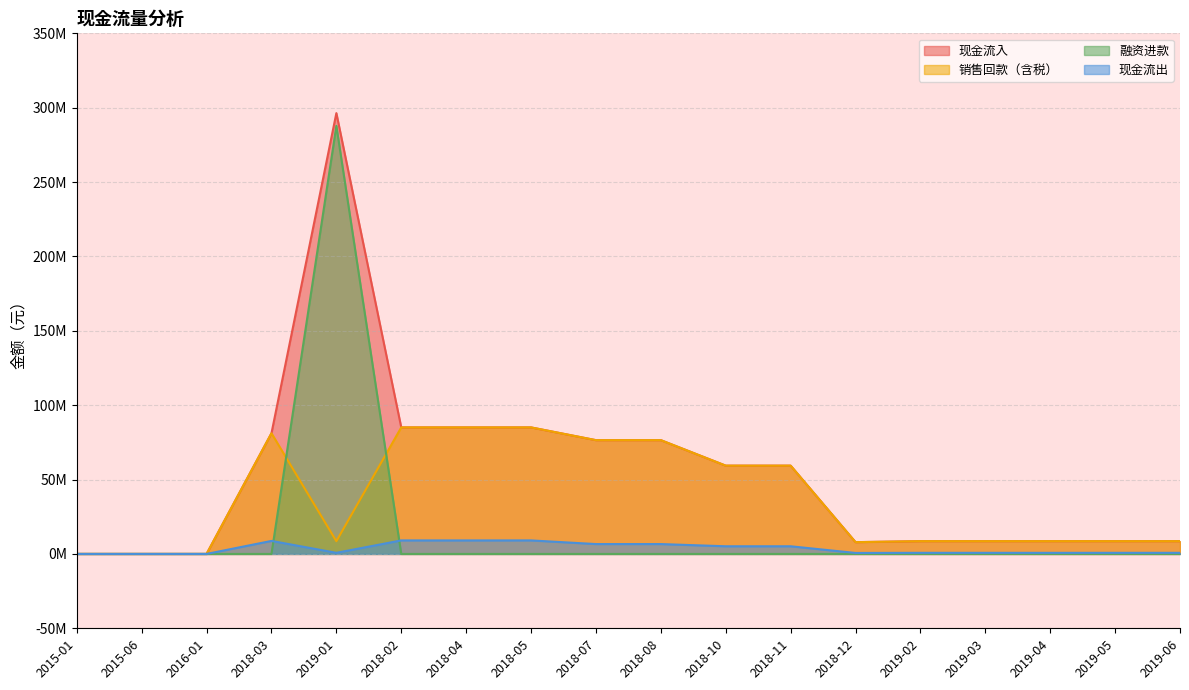

The value of 现金流入 at 2018-08 is 76488014. True or false?

True